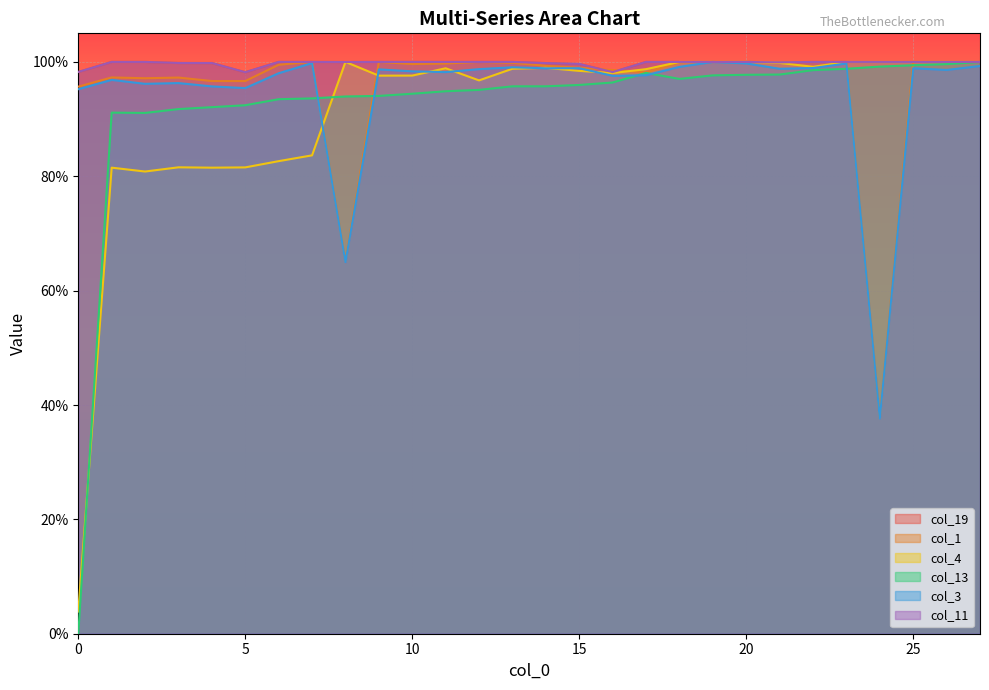

What is the total value across all series at 20?

6.0